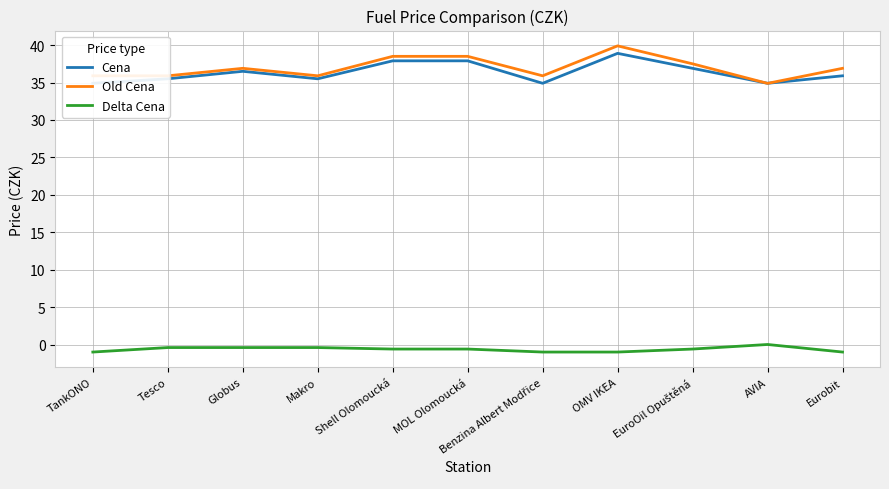

Which category has the highest value in the Old Cena series?

OMV IKEA